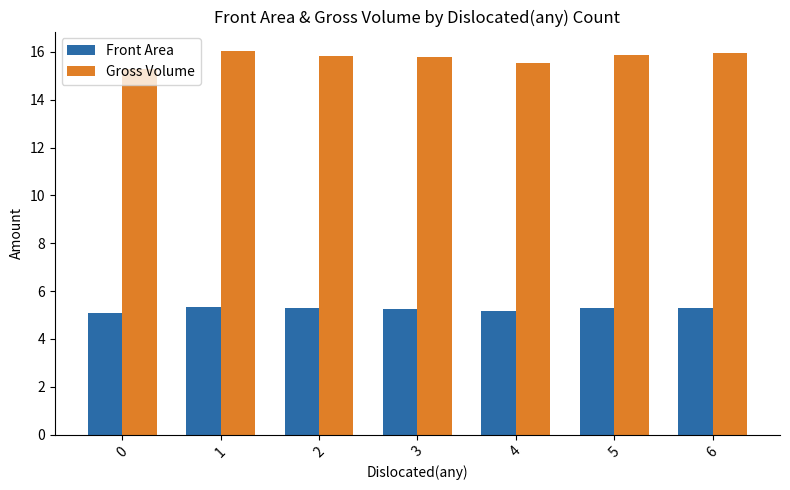

What is the difference between the Gross Volume values at 0 and 4?

0.3